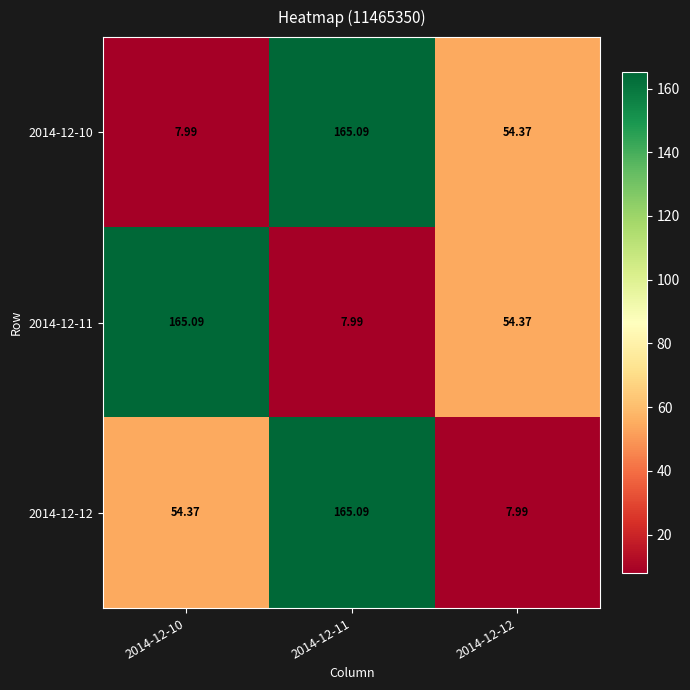

Reading left to right, extract all data points from this chart.

2014-12-10: 2014-12-10=8.0	2014-12-11=165.1	2014-12-12=54.4
2014-12-11: 2014-12-10=165.1	2014-12-11=8.0	2014-12-12=54.4
2014-12-12: 2014-12-10=54.4	2014-12-11=165.1	2014-12-12=8.0